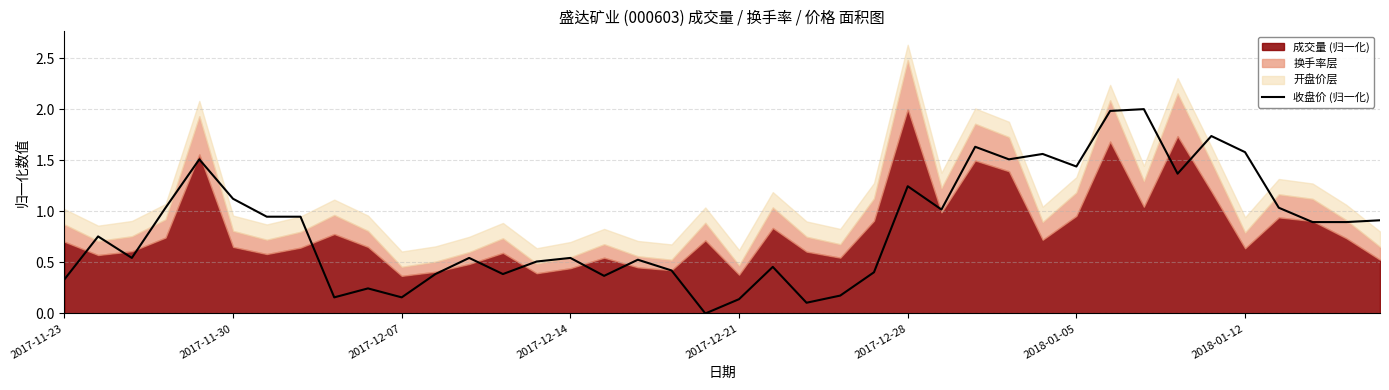

Does the chart display data point markers on the line(s)?

No